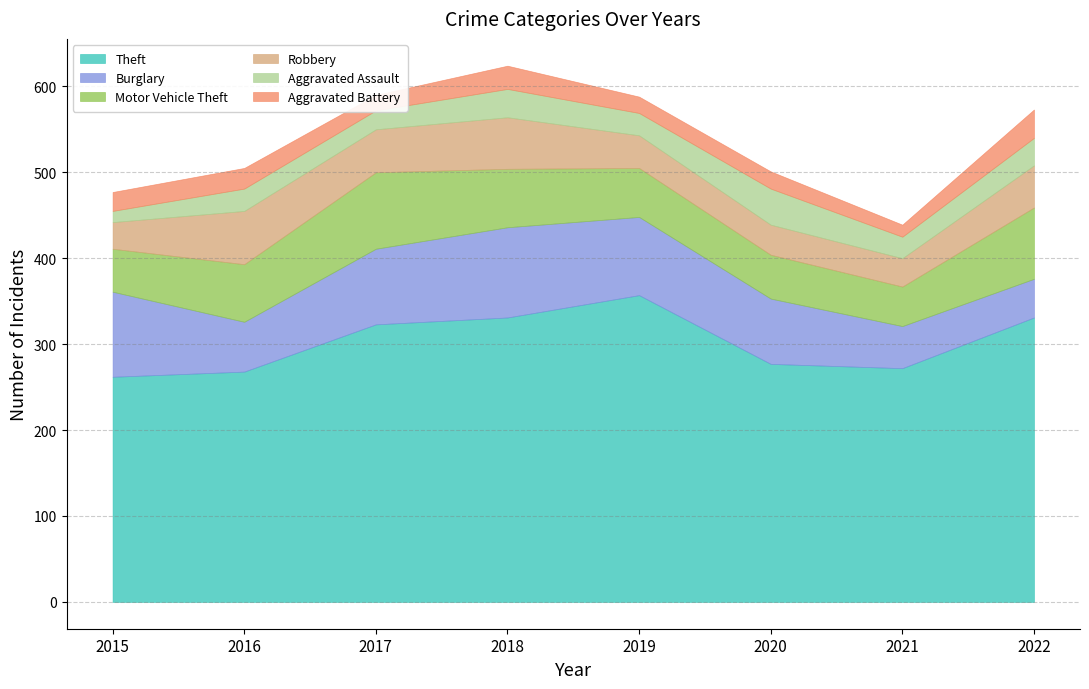

Which series changed the most between 2017 and 2021?

Theft